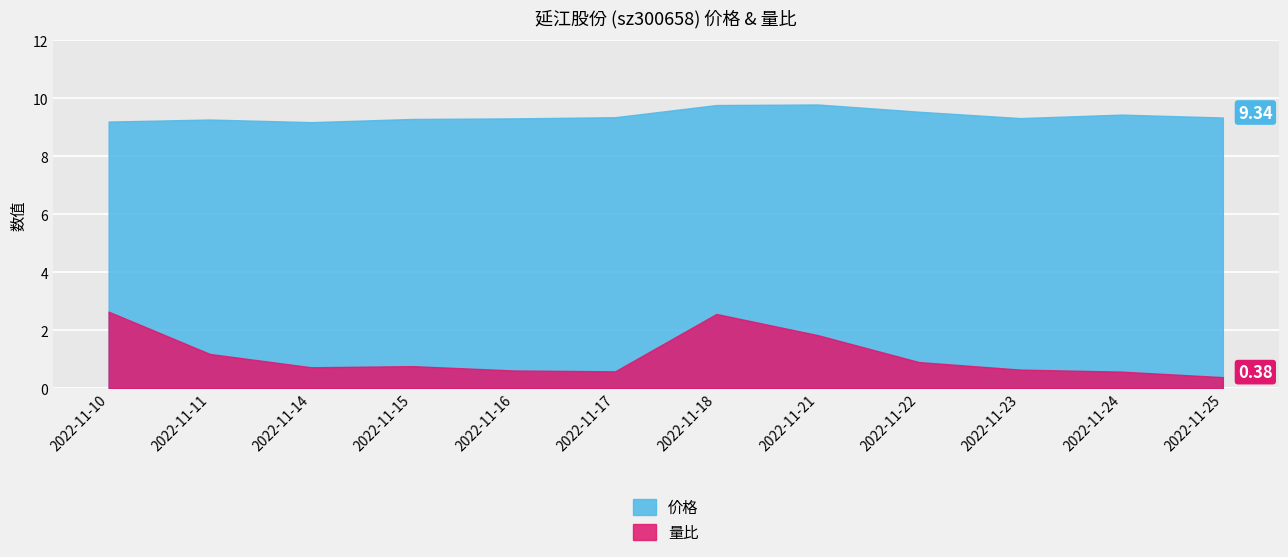

What is the difference between the highest and lowest values at 2022-11-21?

8.0